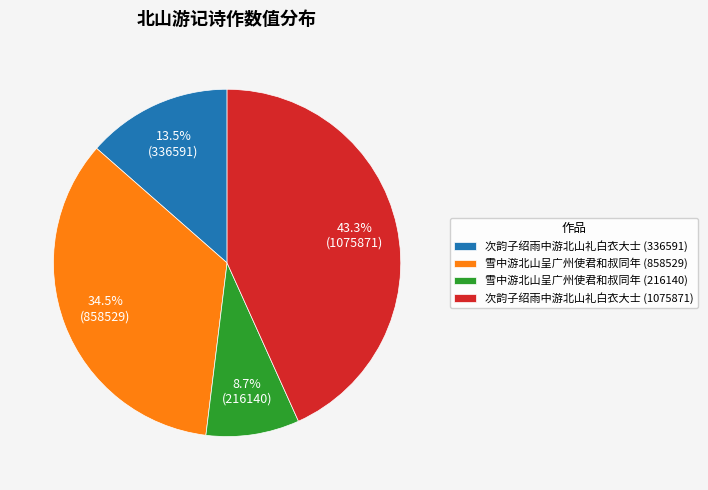

Between 次韵子绍雨中游北山礼白衣大士 (336591) and 雪中游北山呈广州使君和叔同年 (858529), which is larger?

雪中游北山呈广州使君和叔同年 (858529)